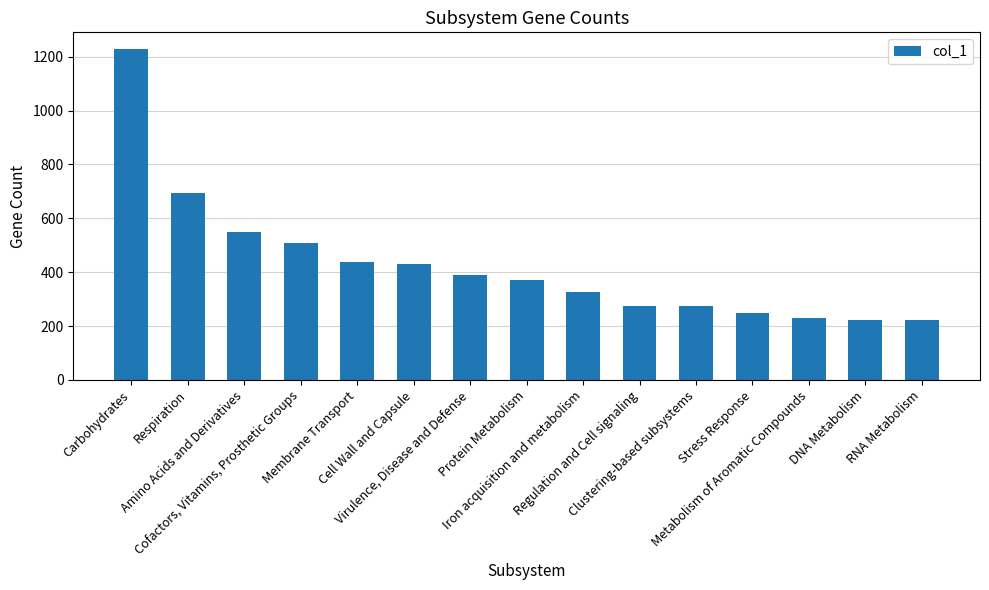

The value at Virulence, Disease and Defense is 144. True or false?

False